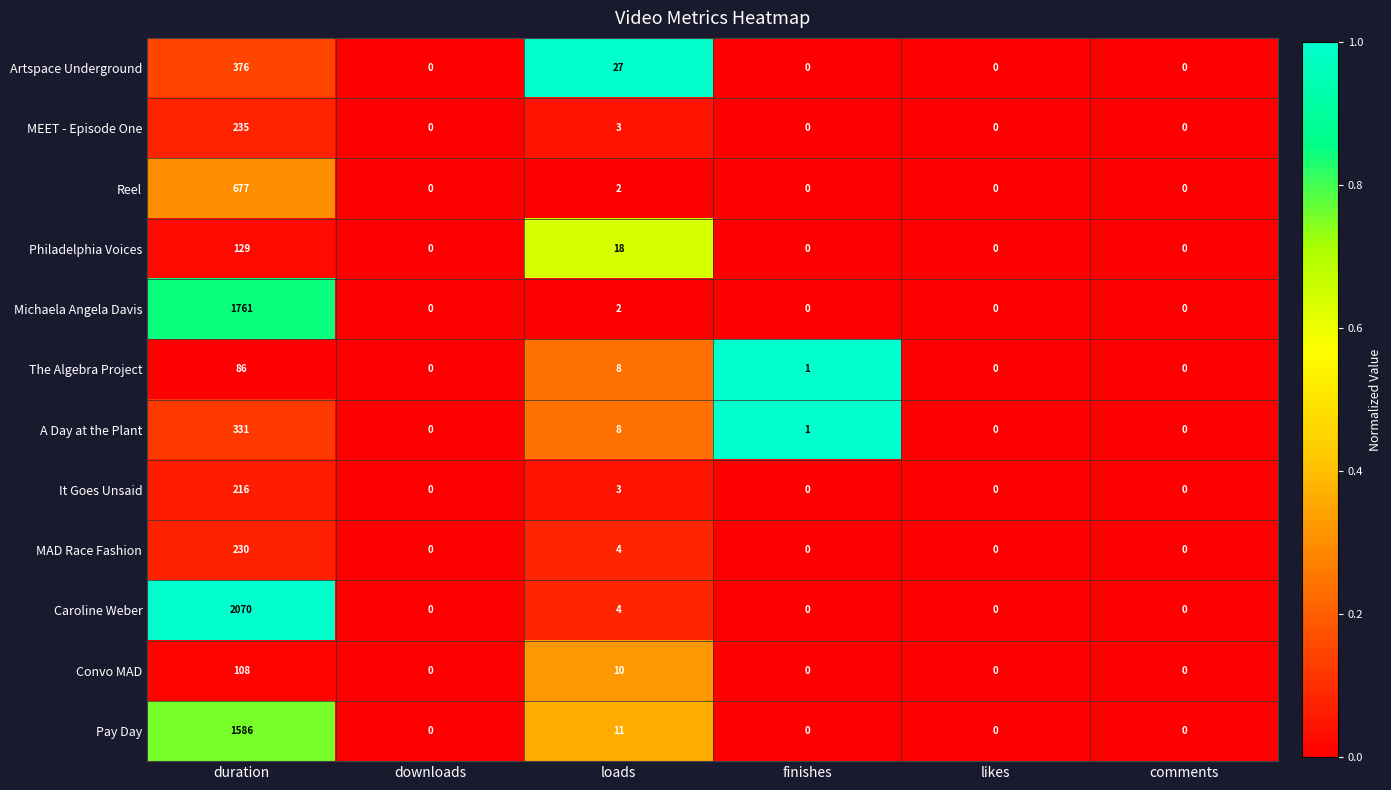

Which series has the widest spread of values?

Caroline Weber